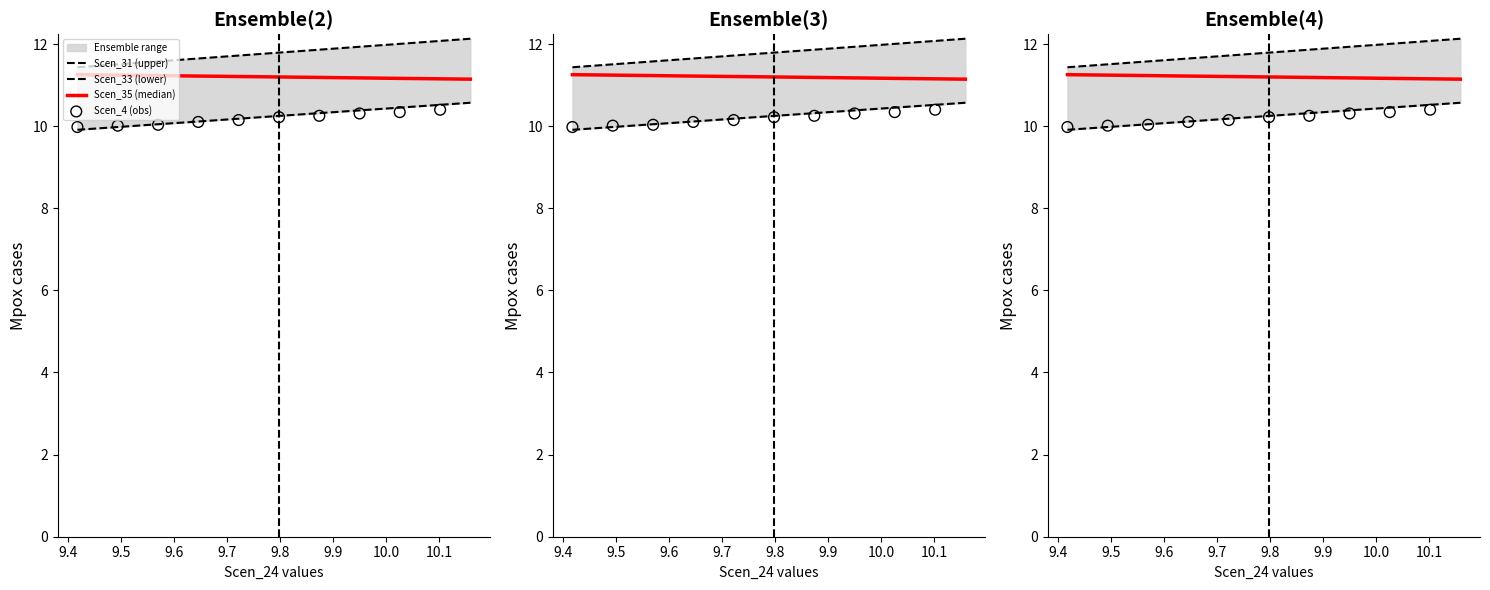

Which series reaches the minimum Y coordinate?

Scen_4